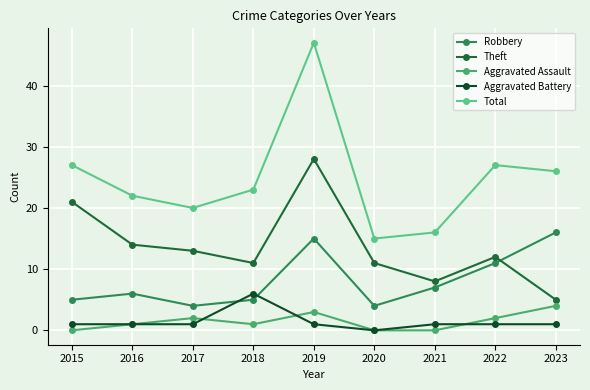

True or false: Theft and Aggravated Assault cross at least once.

False